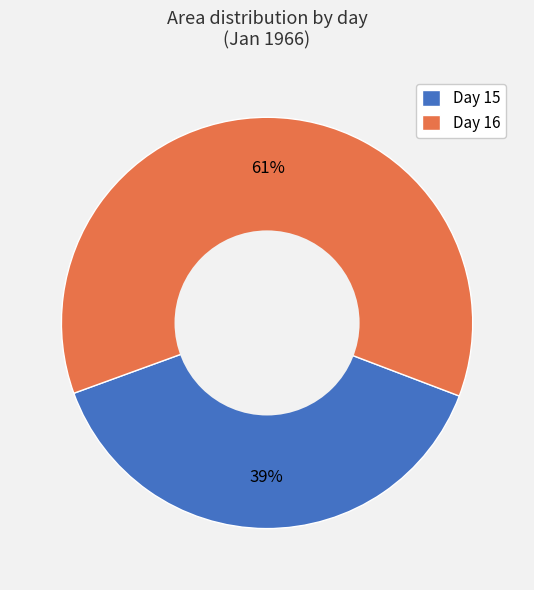

Does any single category account for the majority?

Yes